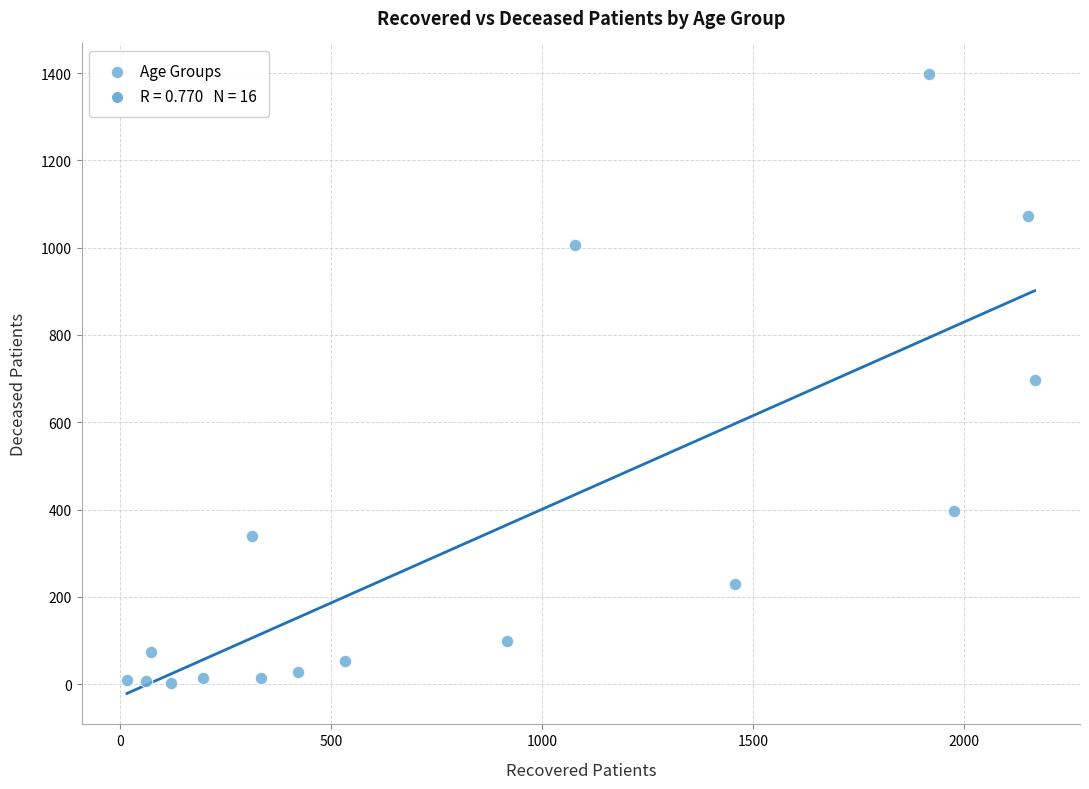

What is the range of Y values (max minus min)?

1395